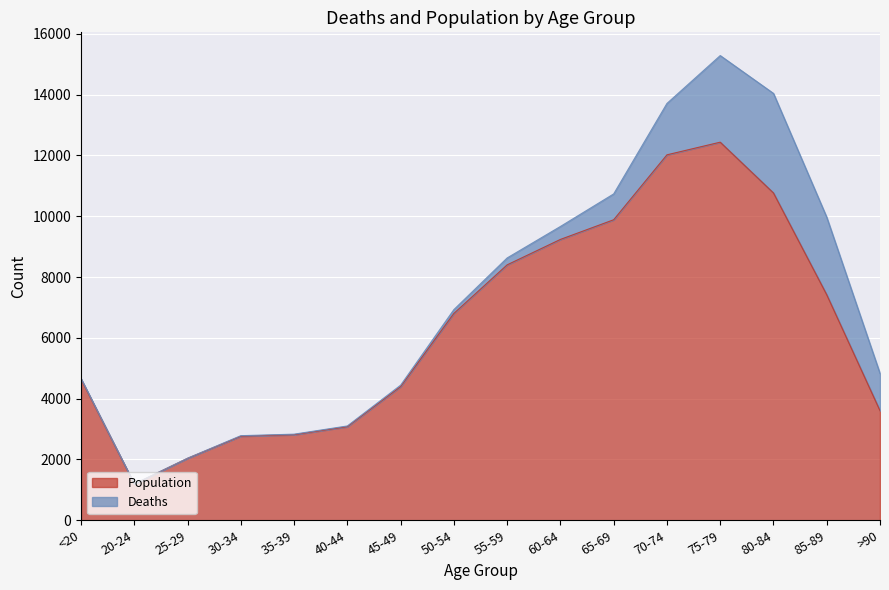

Rank the categories by value from lowest to highest.

20-24, 25-29, 30-34, 35-39, 40-44, >90, 45-49, <20, 50-54, 85-89, 55-59, 60-64, 65-69, 80-84, 70-74, 75-79